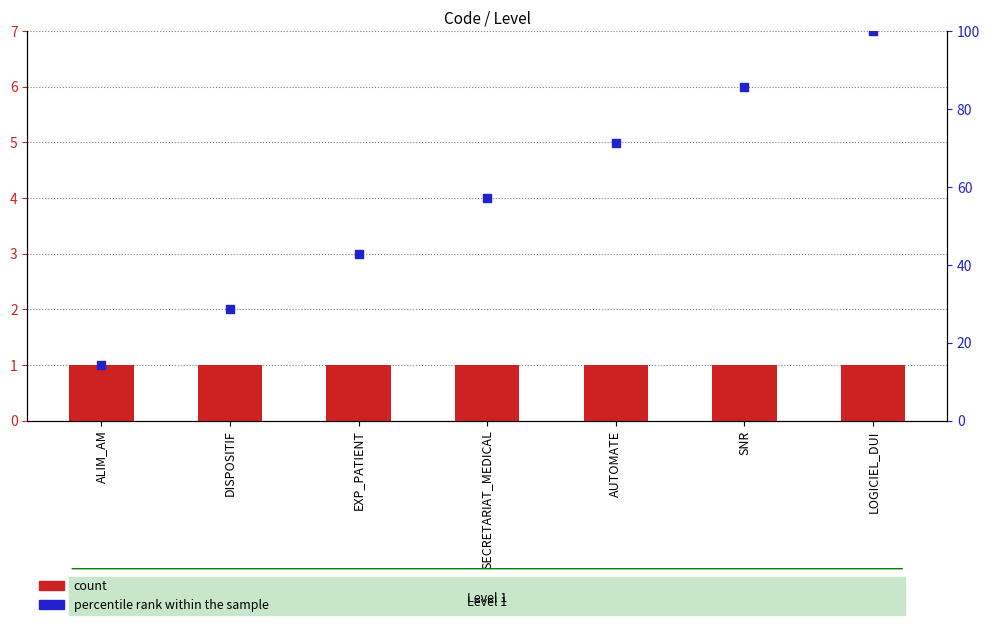

Which series contains the lowest Y value?

count